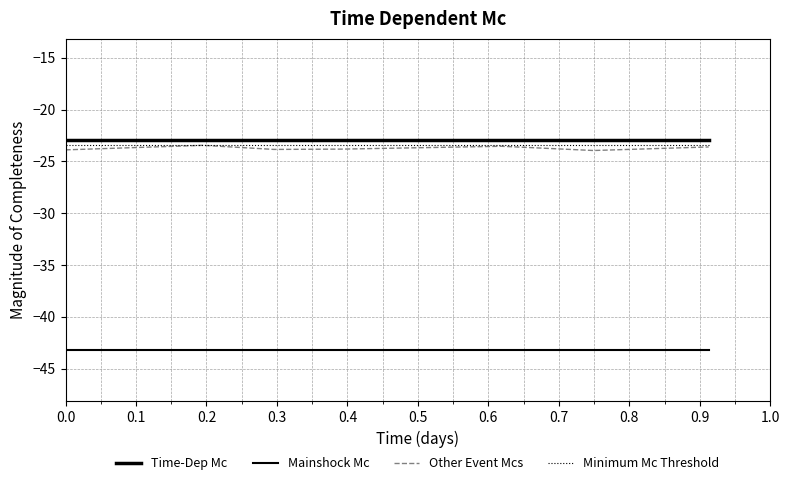

Does the chart display data point markers on the line(s)?

No